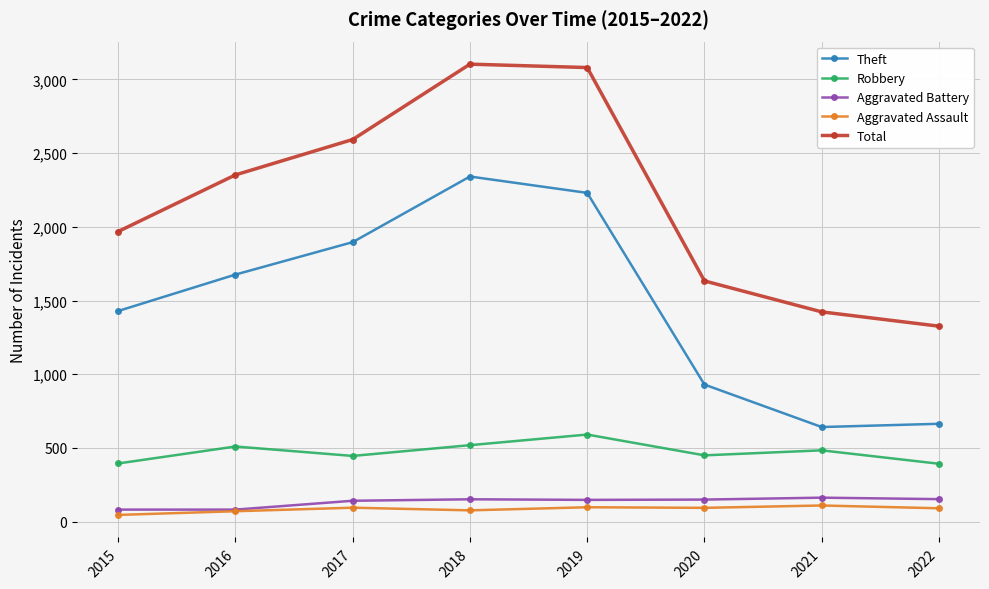

What value does the Total series have at 2021, to the nearest 50?

1400